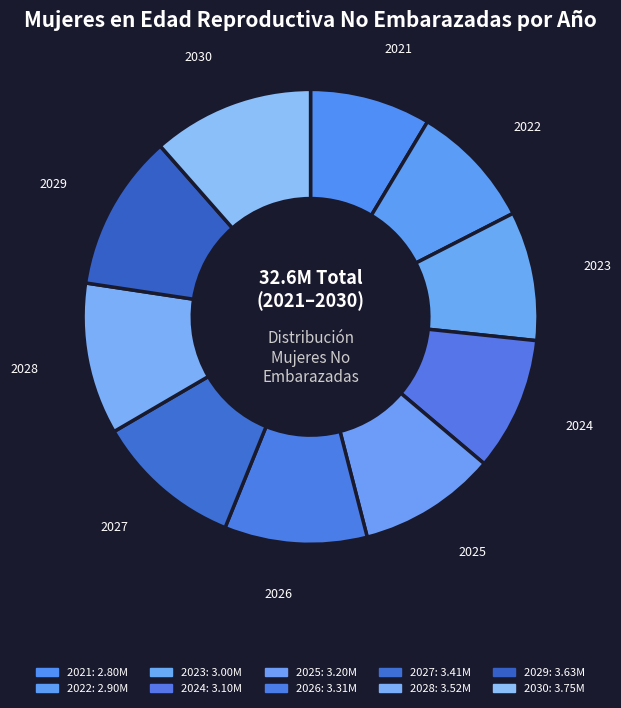

Count the number of slices in the pie.

10